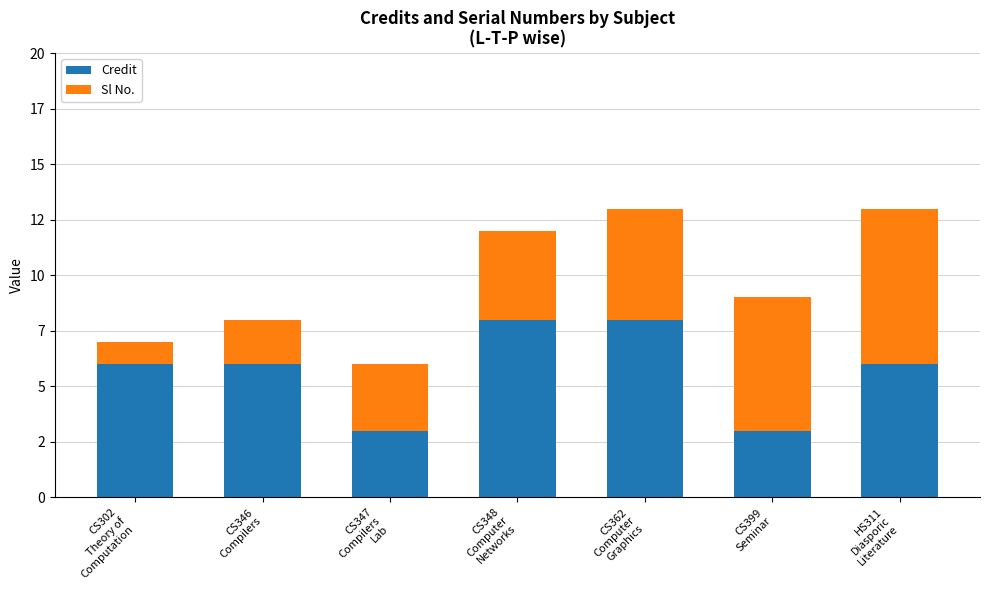

What are all the series names shown in the legend?

Credit, Sl No.